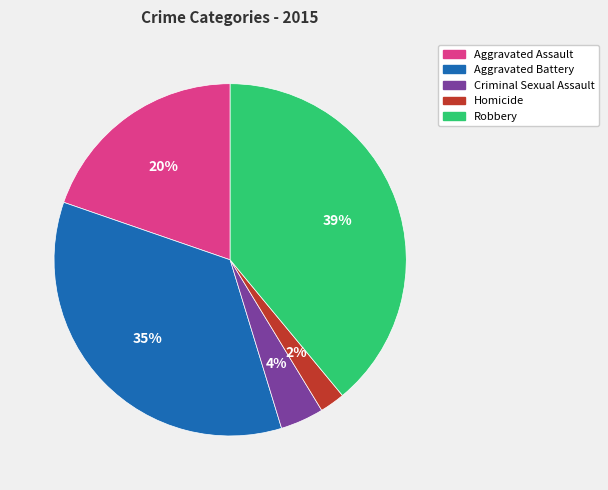

True or false: Homicide accounts for 2% of the total.

True